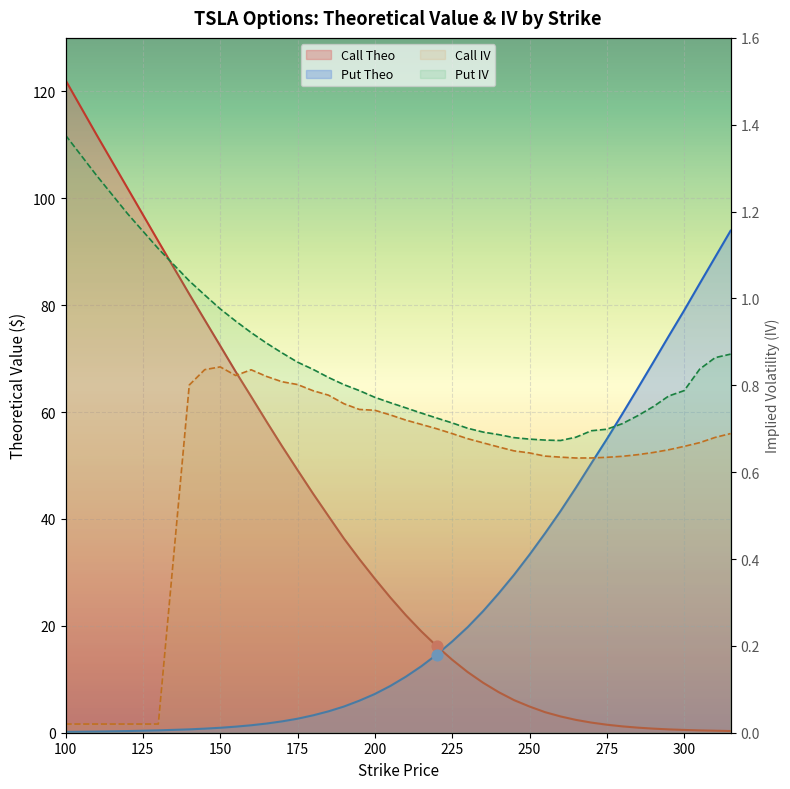

At which category is the sum across all series the highest?

100